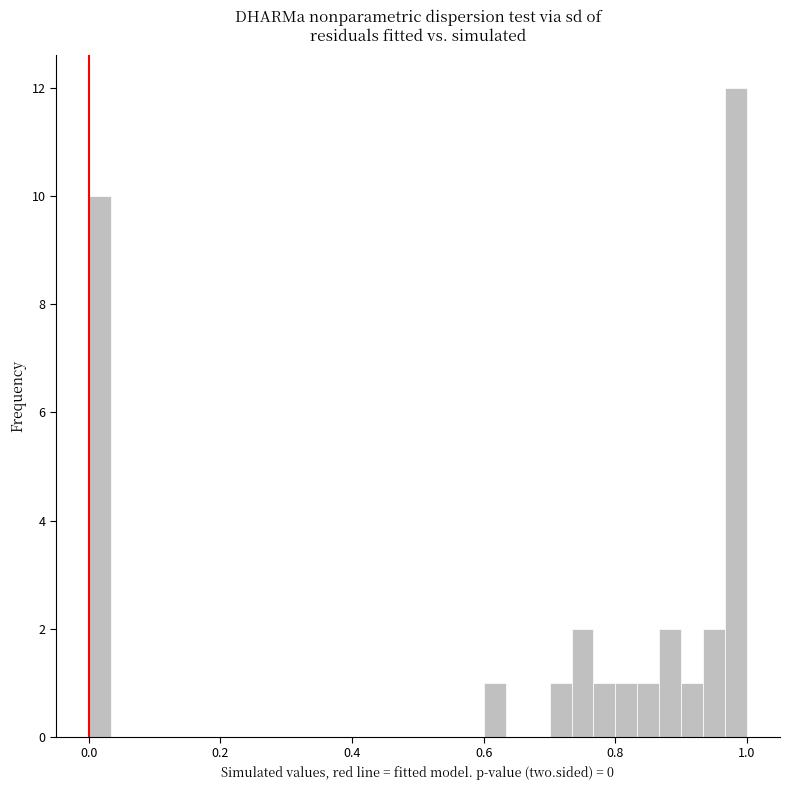

Around what value on the x-axis is the tallest bar? Give the approximate position of its centre, as read against the axis.

0.98